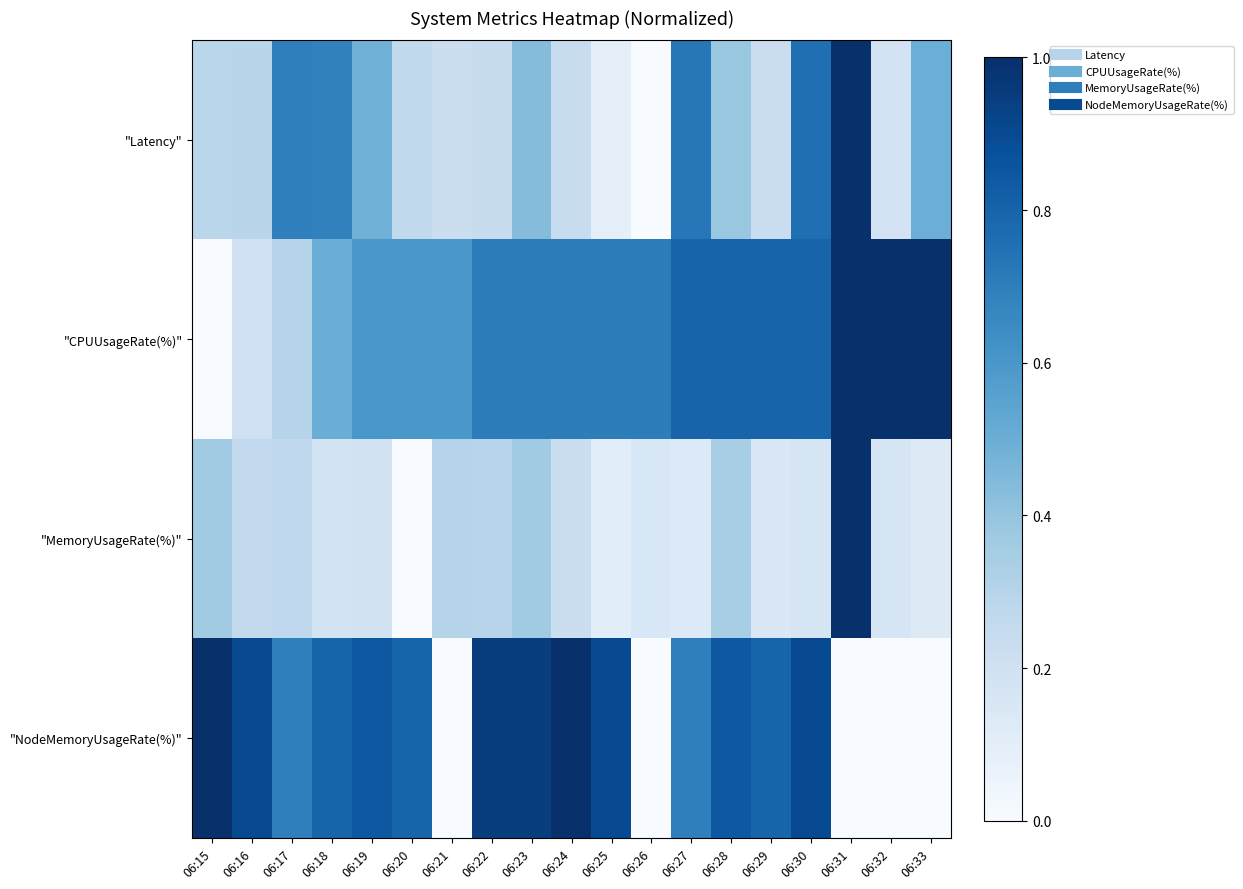

Which series has the widest spread of values?

"Latency"